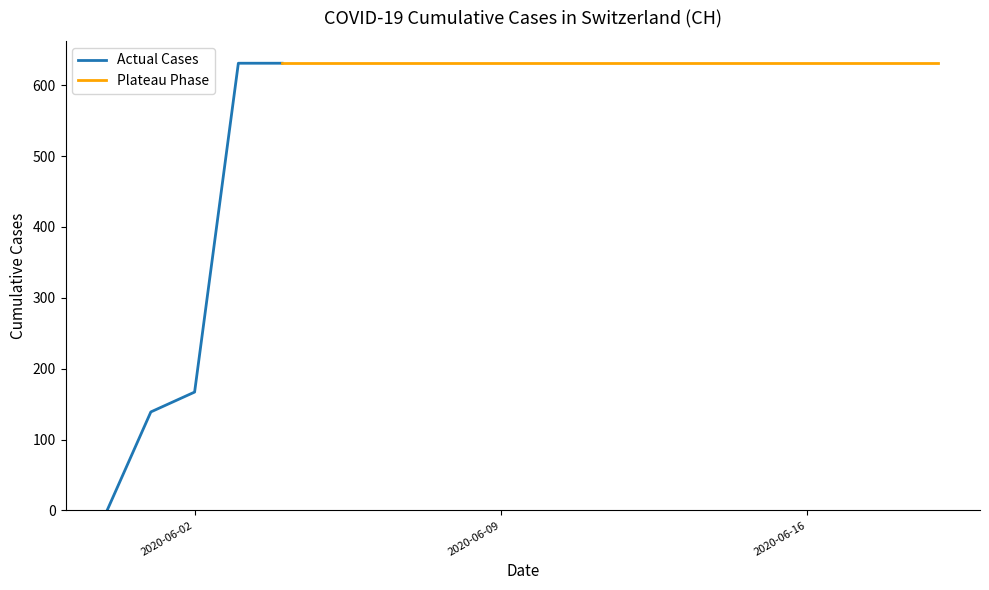

True or false: the data has more than 2 interior local peaks.

False